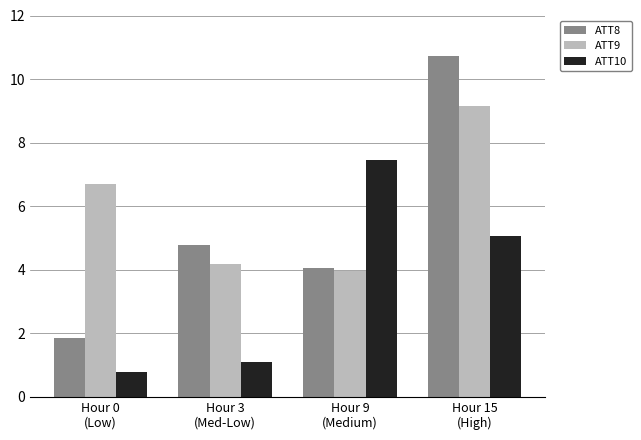

The ATT8 series shows 10.7 at Hour 15
(High). True or false?

True